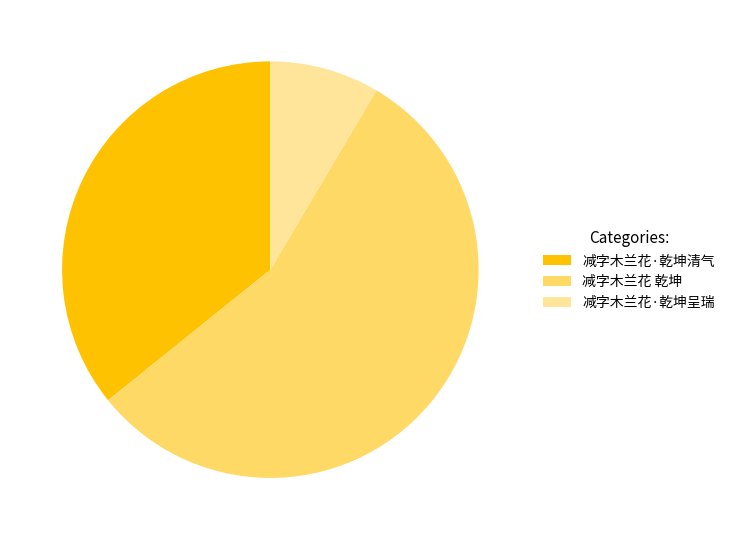

True or false: 减字木兰花 乾坤 accounts for 63% of the total.

False